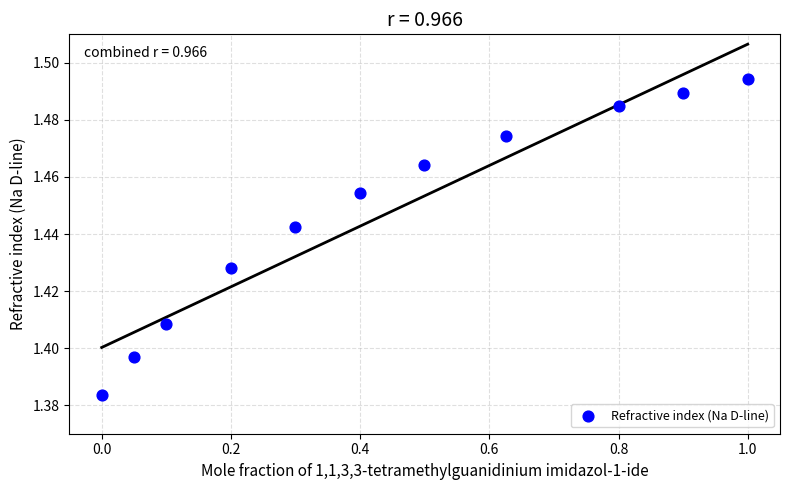

What is the range of X values (max minus min)?

1.0